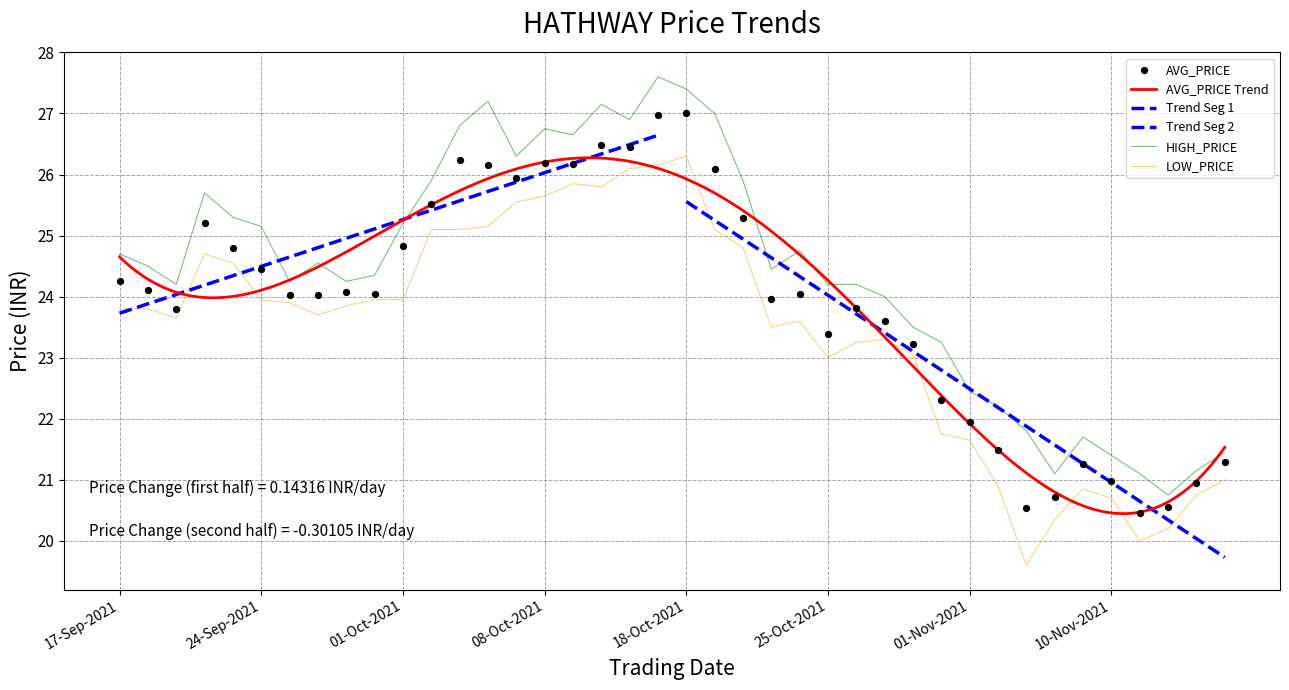

At how many categories does at least one series exceed 27?

4